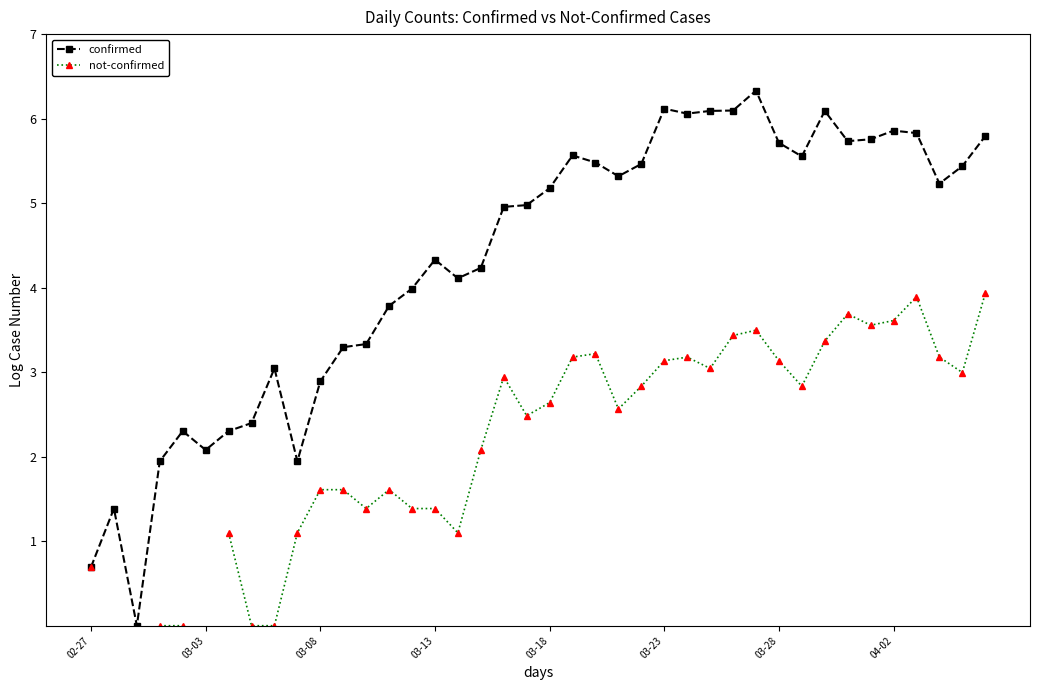

True or false: confirmed has a value of 1.0 at 02-27.

False